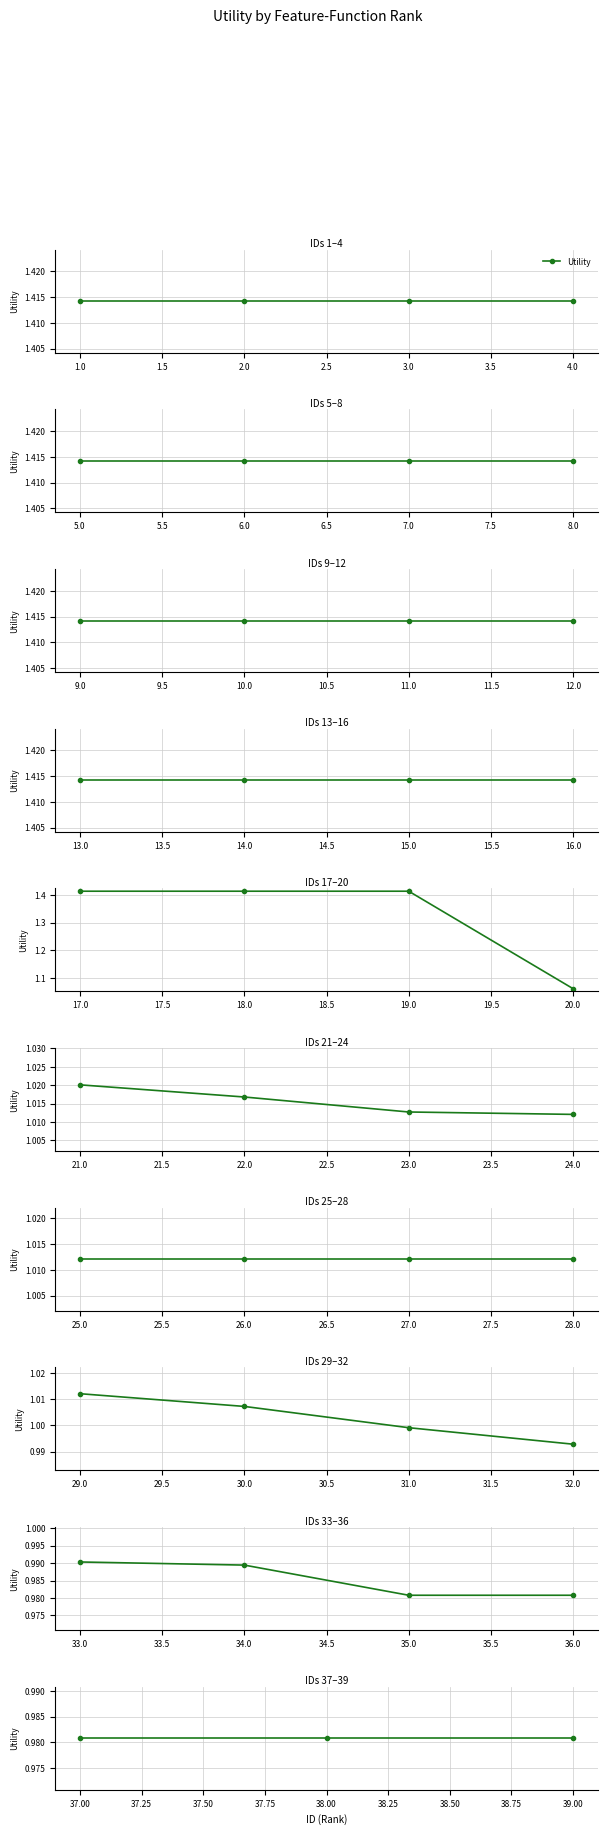

Rank the categories by value from lowest to highest.

35, 36, 37, 38, 39, 34, 33, 32, 31, 30, 24, 25, 26, 27, 28, 29, 23, 22, 21, 20, 1, 2, 3, 4, 5, 6, 7, 8, 9, 10, 11, 12, 13, 14, 15, 16, 17, 18, 19